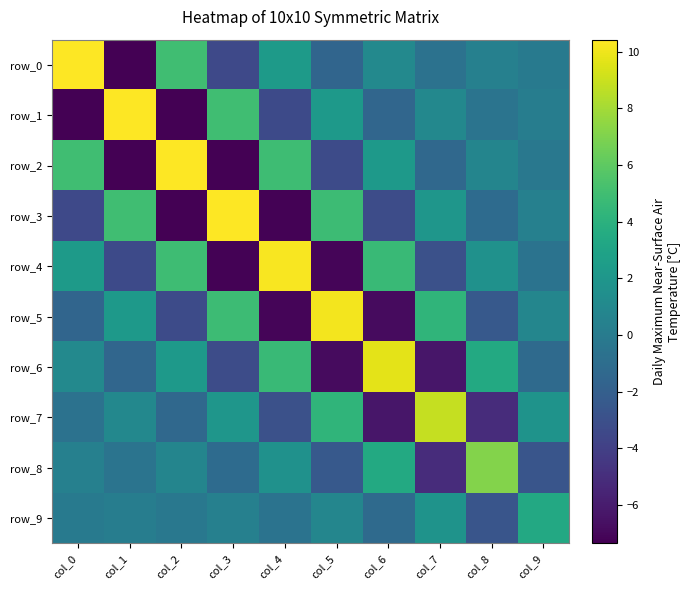

Reading left to right, transcribe all the data shown in this chart.

row_0: col_0=10.4	col_1=-7.4	col_2=5.0	col_3=-3.4	col_4=2.3	col_5=-1.6	col_6=1.0	col_7=-0.6	col_8=0.4	col_9=-0.1
row_1: col_0=-7.4	col_1=10.4	col_2=-7.3	col_3=5.0	col_4=-3.4	col_5=2.3	col_6=-1.5	col_7=0.9	col_8=-0.5	col_9=0.2
row_2: col_0=5.0	col_1=-7.3	col_2=10.4	col_3=-7.3	col_4=4.9	col_5=-3.3	col_6=2.2	col_7=-1.4	col_8=0.8	col_9=-0.3
row_3: col_0=-3.4	col_1=5.0	col_2=-7.3	col_3=10.4	col_4=-7.3	col_5=4.8	col_6=-3.2	col_7=2.0	col_8=-1.1	col_9=0.4
row_4: col_0=2.3	col_1=-3.4	col_2=4.9	col_3=-7.3	col_4=10.3	col_5=-7.1	col_6=4.7	col_7=-2.9	col_8=1.6	col_9=-0.6
row_5: col_0=-1.6	col_1=2.3	col_2=-3.3	col_3=4.8	col_4=-7.1	col_5=10.1	col_6=-6.9	col_7=4.3	col_8=-2.4	col_9=0.8
row_6: col_0=1.0	col_1=-1.5	col_2=2.2	col_3=-3.2	col_4=4.7	col_5=-6.9	col_6=9.7	col_7=-6.3	col_8=3.4	col_9=-1.2
row_7: col_0=-0.6	col_1=0.9	col_2=-1.4	col_3=2.0	col_4=-2.9	col_5=4.3	col_6=-6.3	col_7=8.9	col_8=-5.1	col_9=1.8
row_8: col_0=0.4	col_1=-0.5	col_2=0.8	col_3=-1.1	col_4=1.6	col_5=-2.4	col_6=3.4	col_7=-5.1	col_8=7.1	col_9=-2.6
row_9: col_0=-0.1	col_1=0.2	col_2=-0.3	col_3=0.4	col_4=-0.6	col_5=0.8	col_6=-1.2	col_7=1.8	col_8=-2.6	col_9=3.4